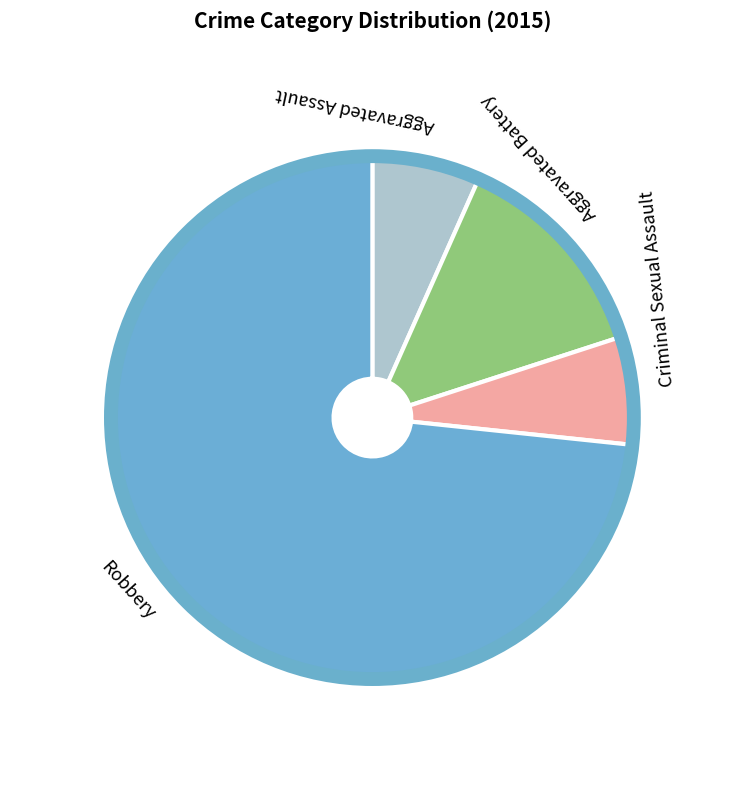

Which category has the biggest portion of the pie?

Robbery